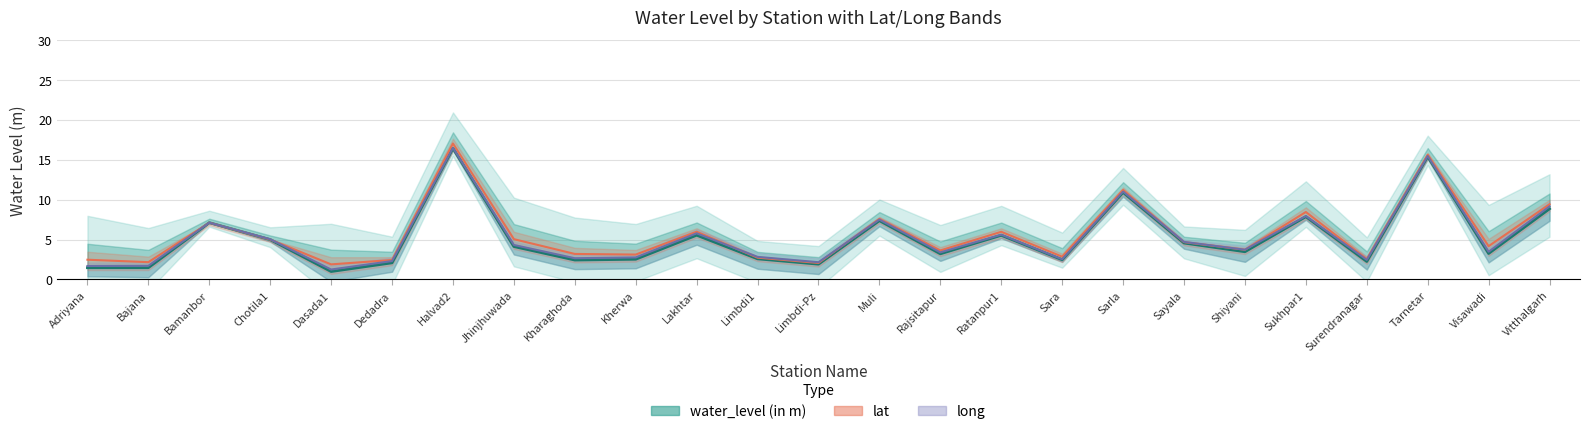

What is the approximate value of lat at Kharaghoda?

3.2